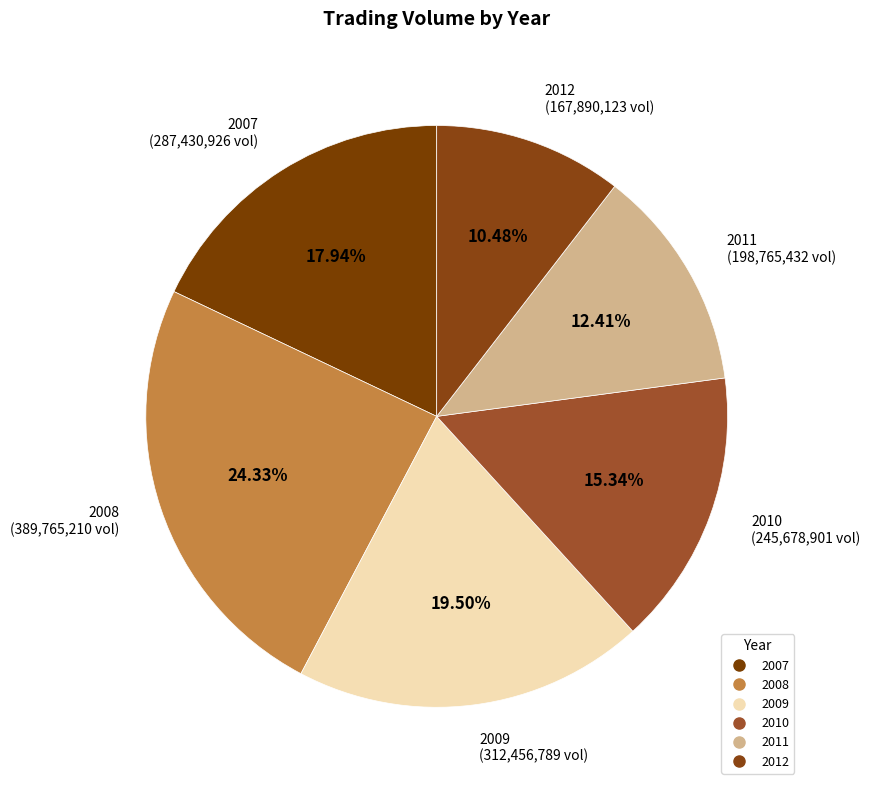

How many segments does this pie chart have?

6